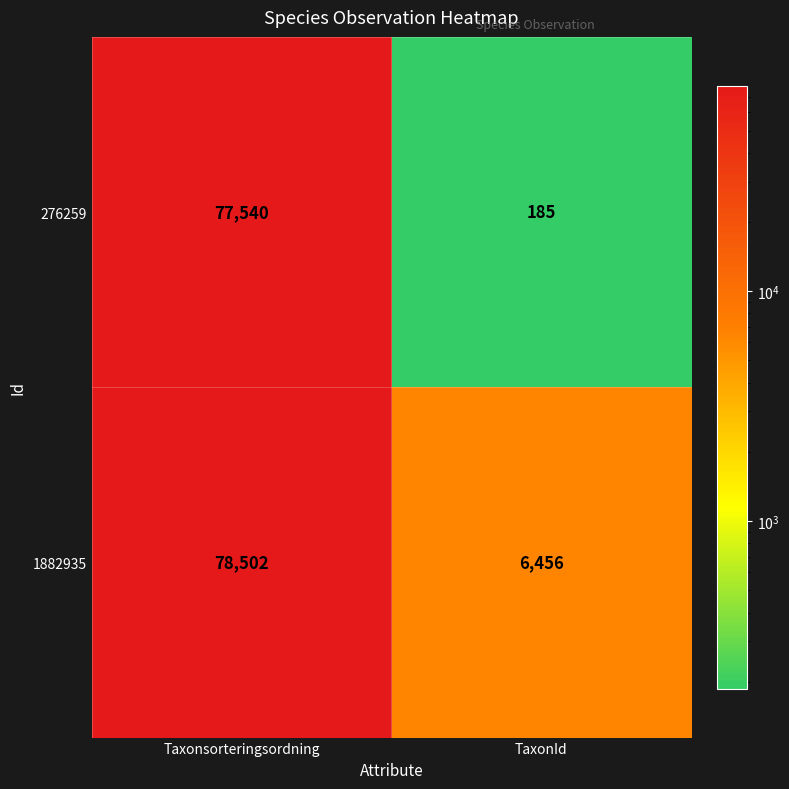

What is the approximate value of 1882935 at TaxonId?

6456